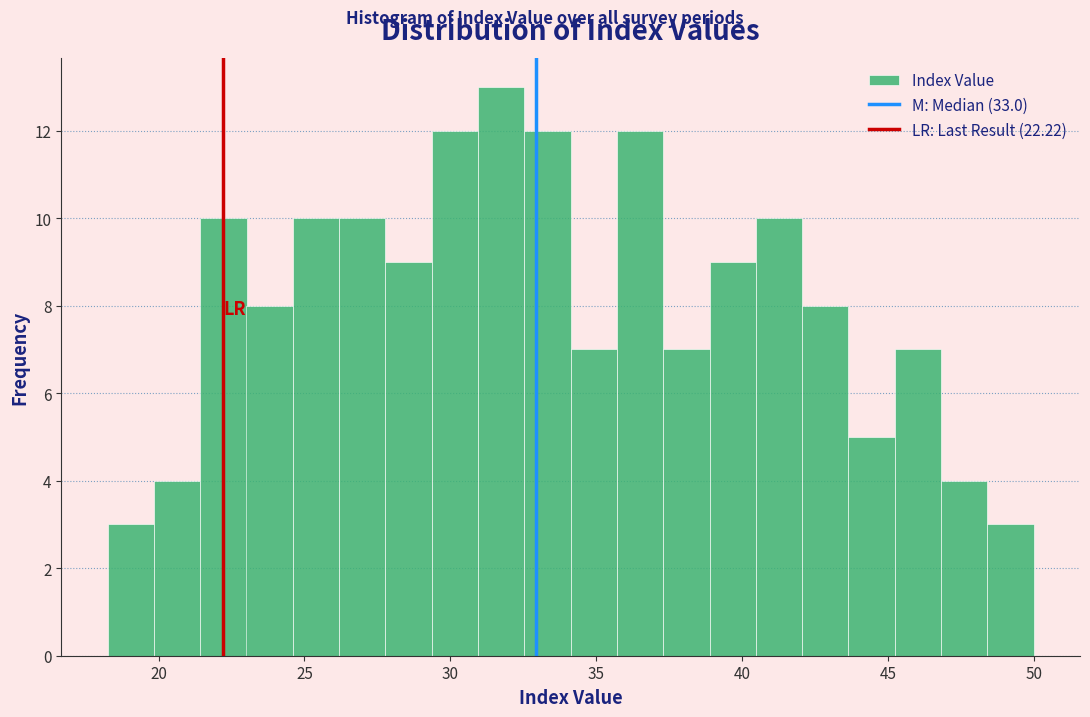

Read against the x-axis, roughly where is the centre of the tallest bar?

31.5